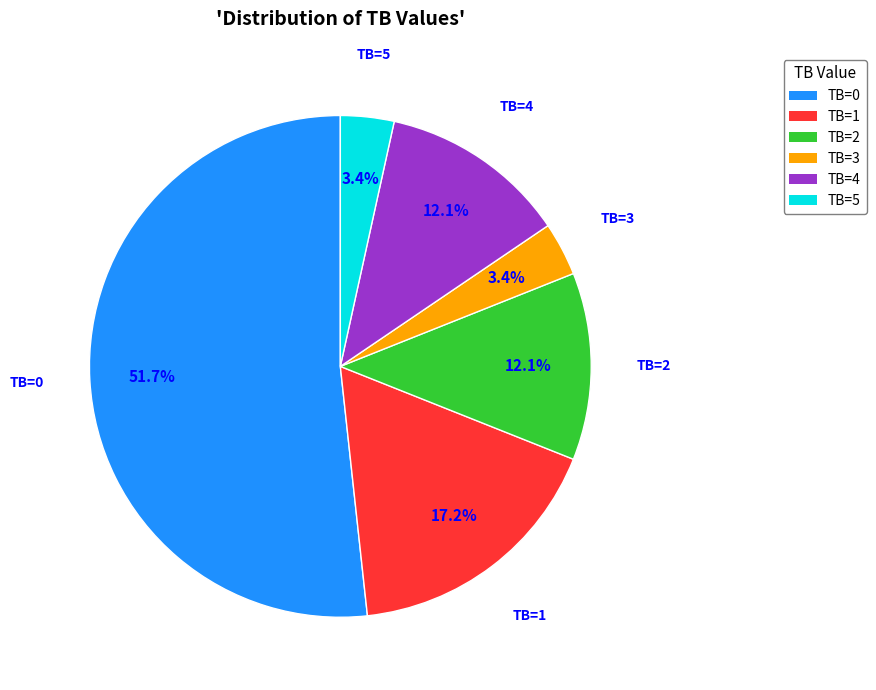

Is there a majority slice in this chart?

Yes